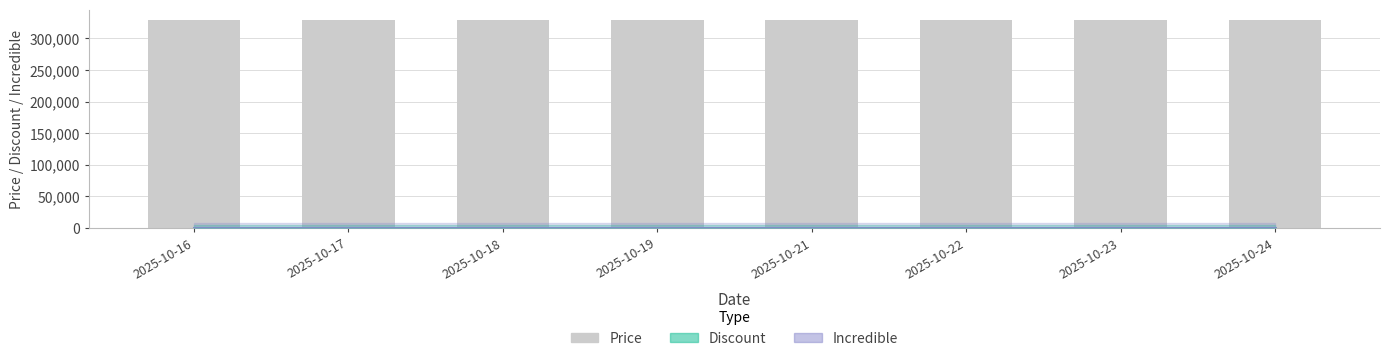

Which series has the largest total across all categories?

Price